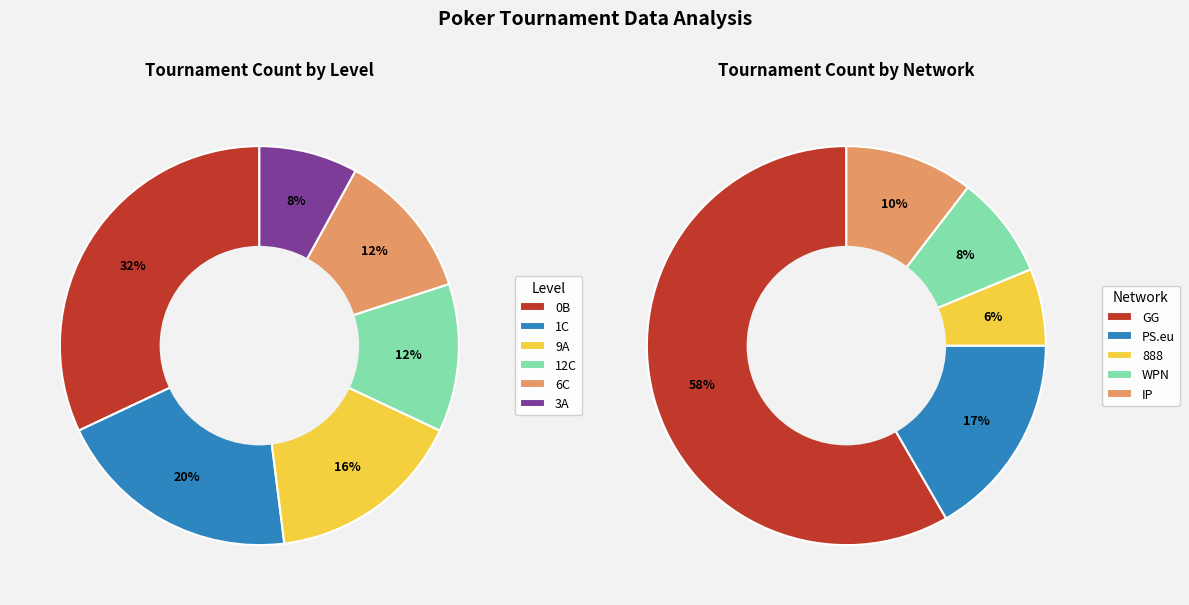

How many segments does this pie chart have?

6